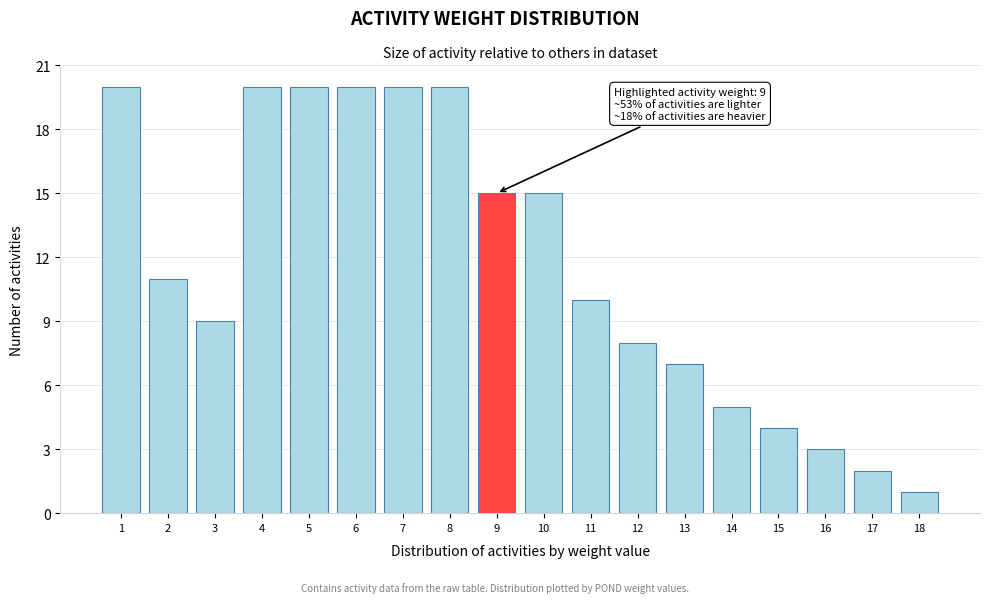

Reading left to right, transcribe all the data shown in this chart.

20	11	9	20	20	20	20	20	15	15	10	8	7	5	4	3	2	1